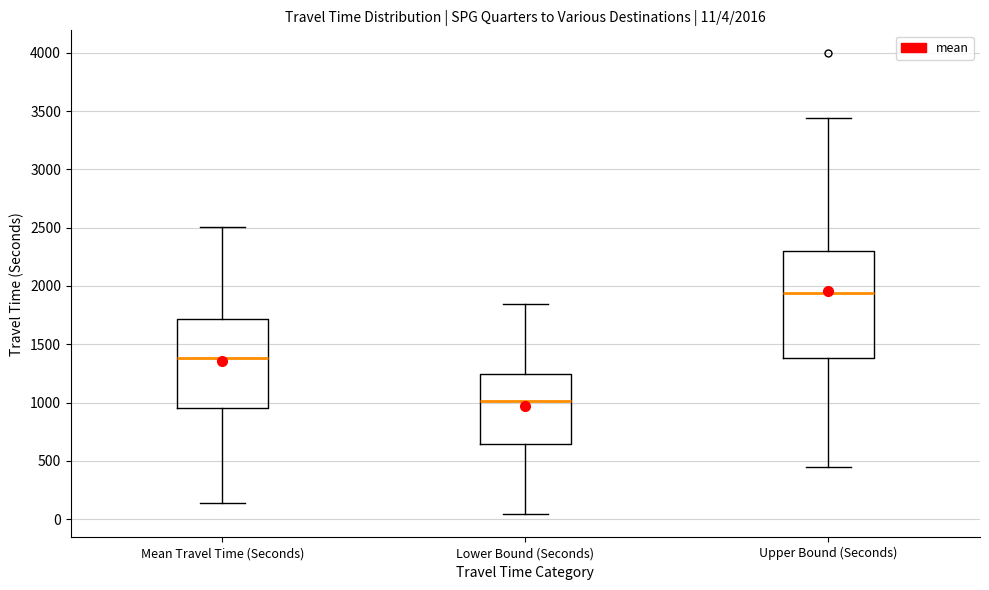

Which box is the tallest, from its lower edge to its upper edge?

Upper Bound (Seconds)